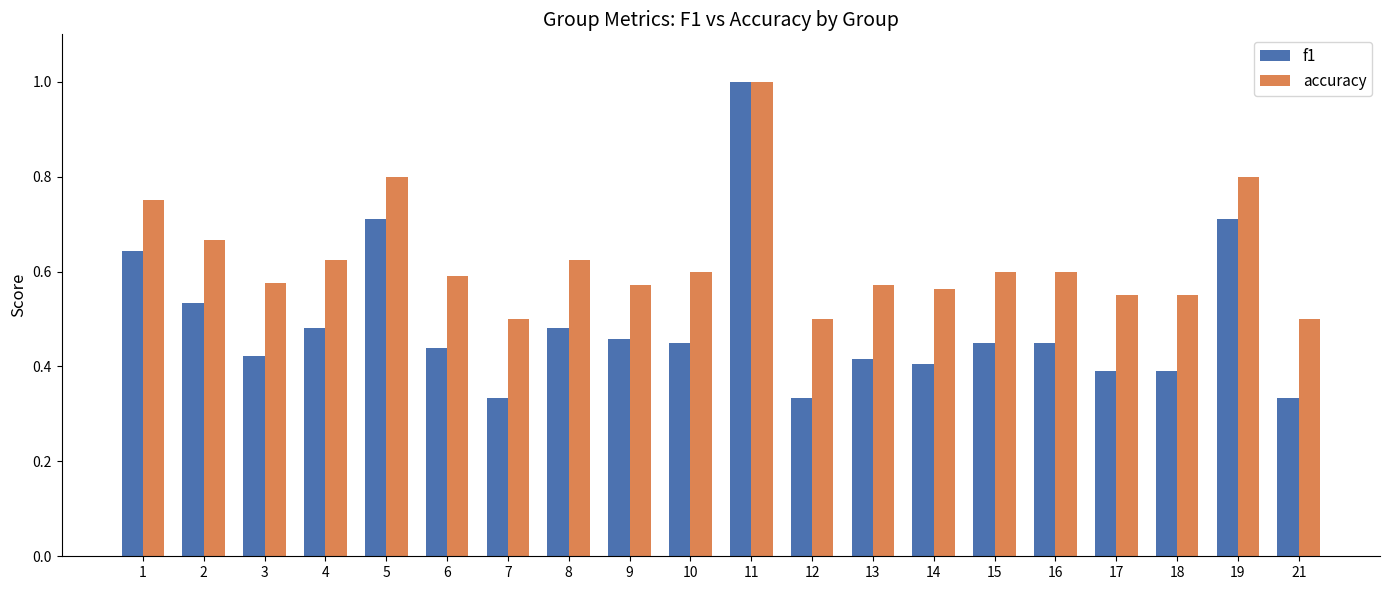

Which label corresponds to the largest value in the chart?

11